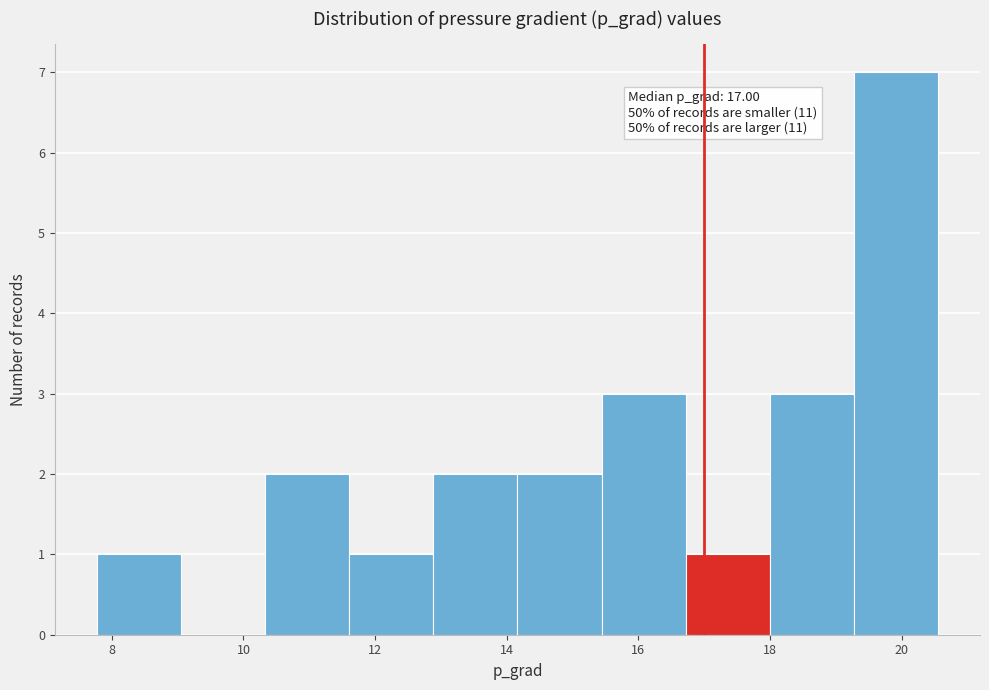

Over which range of the x-axis is the bar tallest?

19.2 to 20.6